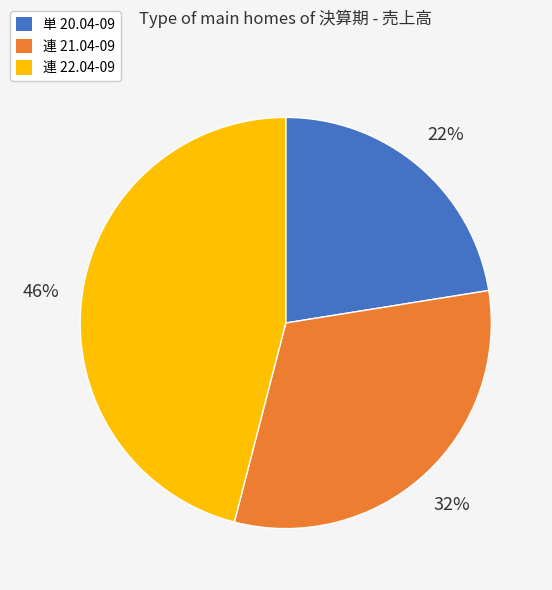

The 単 20.04-09 slice represents 17% of the pie. True or false?

False